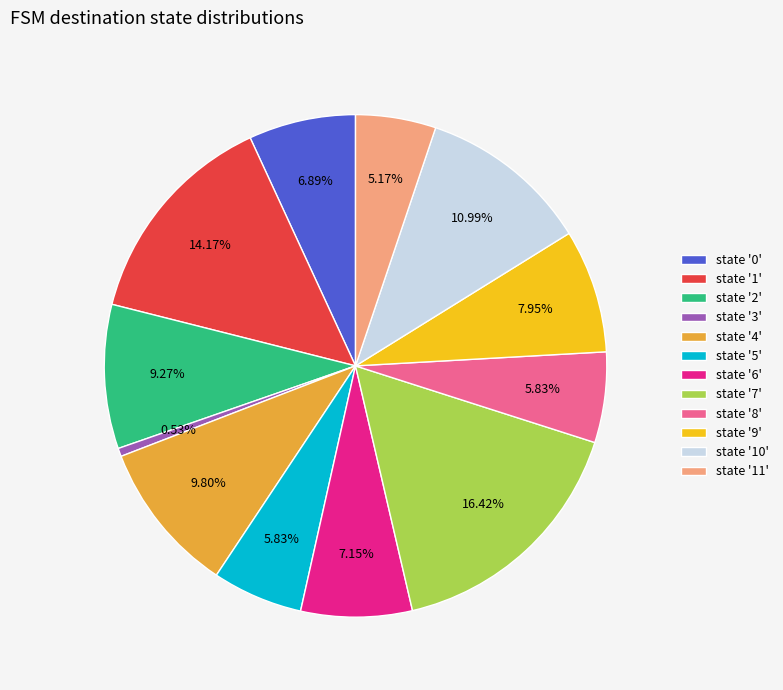

Combined, do state '4' and state '7' account for over 50%?

No